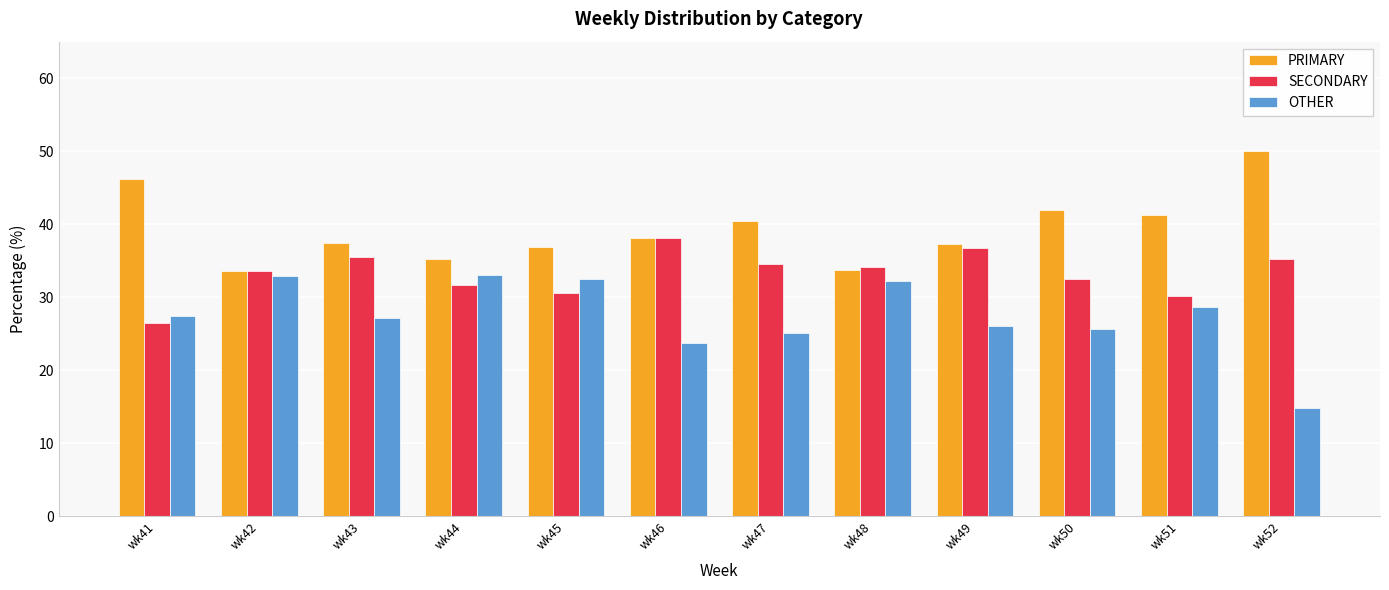

Where does the SECONDARY series first go above 34?

wk43